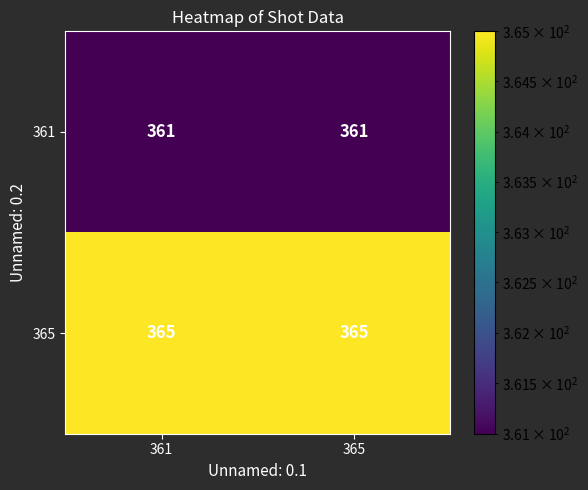

The value of 365 at 365 is 365. True or false?

True